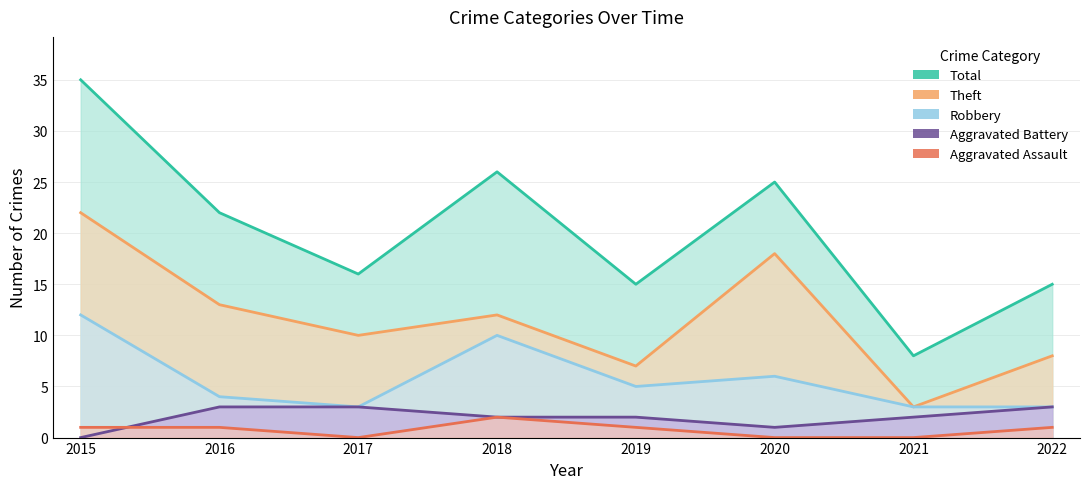

Reading left to right, what are all the values shown in this chart?

Aggravated Assault: 1	1	0	2	1	0	0	1
Aggravated Battery: 0	3	3	2	2	1	2	3
Robbery: 12	4	3	10	5	6	3	3
Theft: 22	13	10	12	7	18	3	8
Total: 35	22	16	26	15	25	8	15